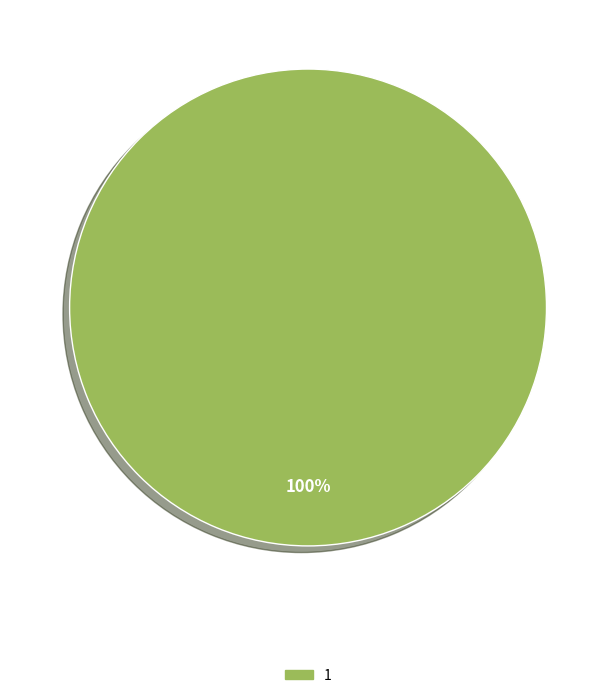

What percentage is the 1 slice, to the nearest percent?

100%